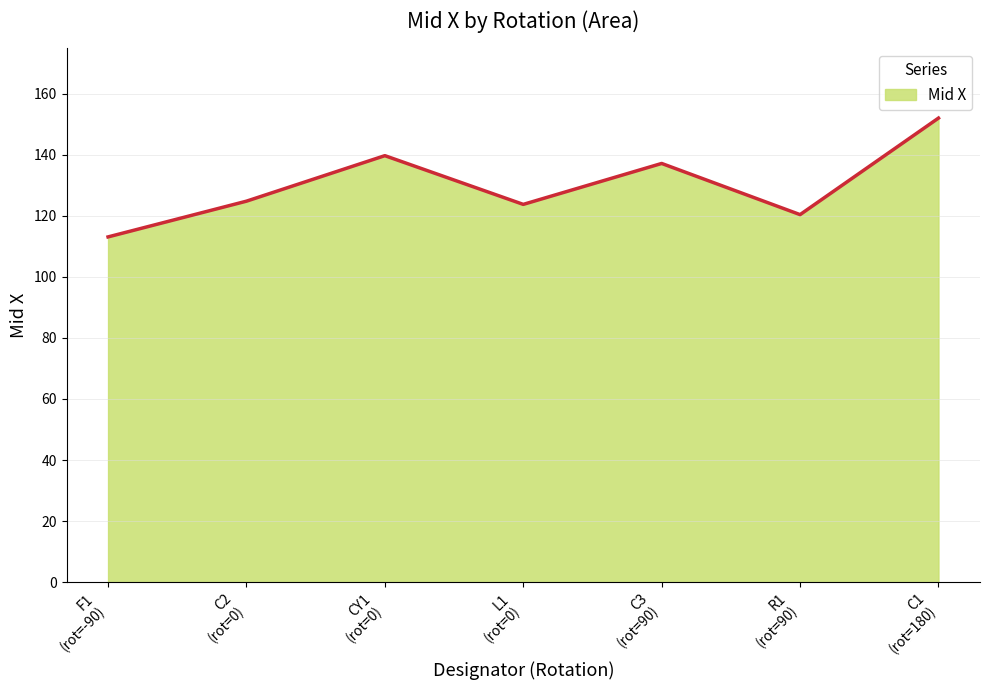

What is the average value?

130.1